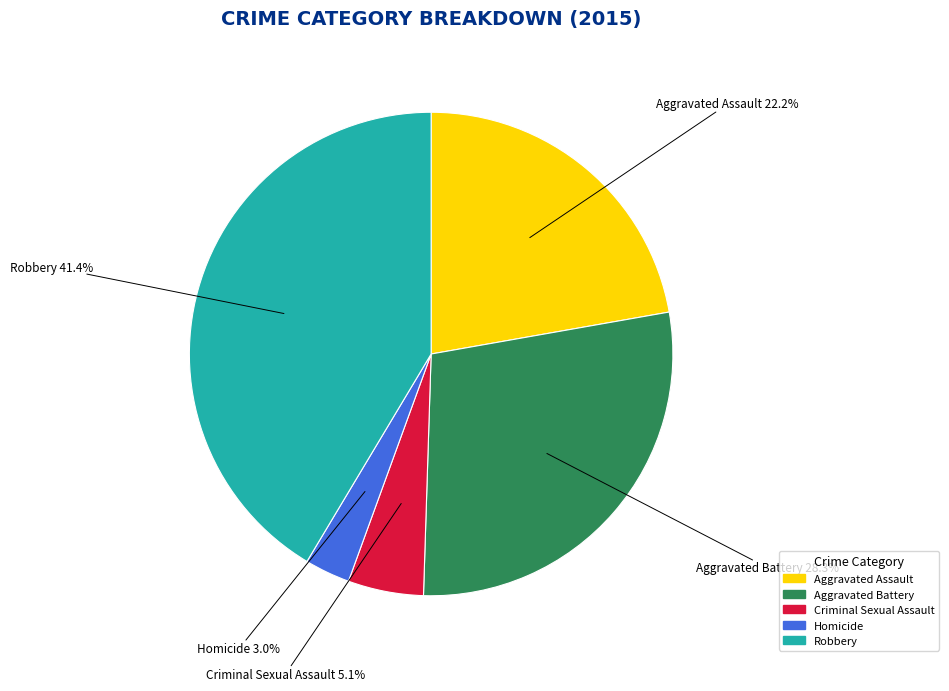

How many segments does this pie chart have?

5